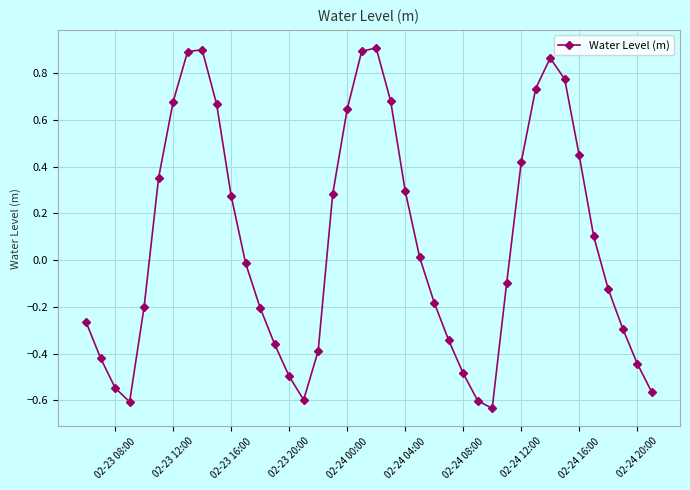

What is the difference between the maximum and minimum values?

1.5